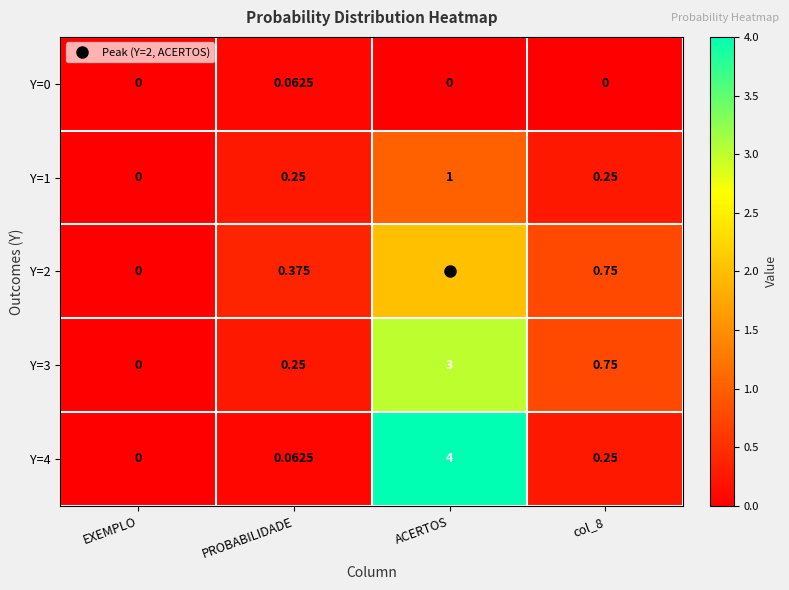

Which category has the highest value in the Y=4 series?

ACERTOS